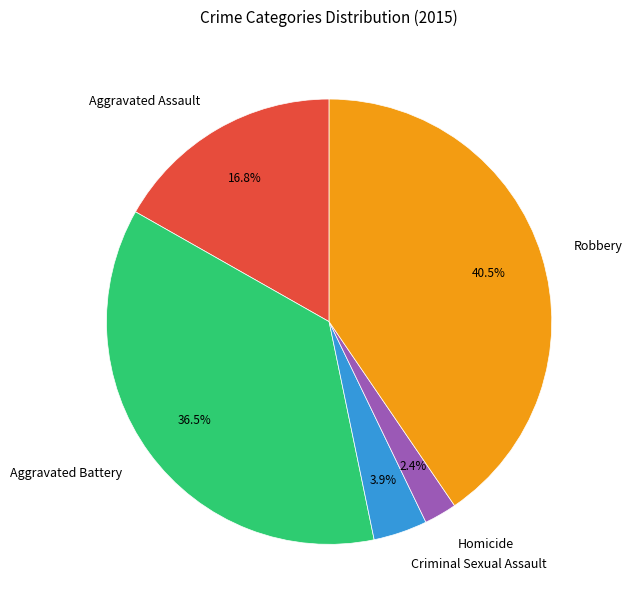

Is Homicide the majority of the pie?

No